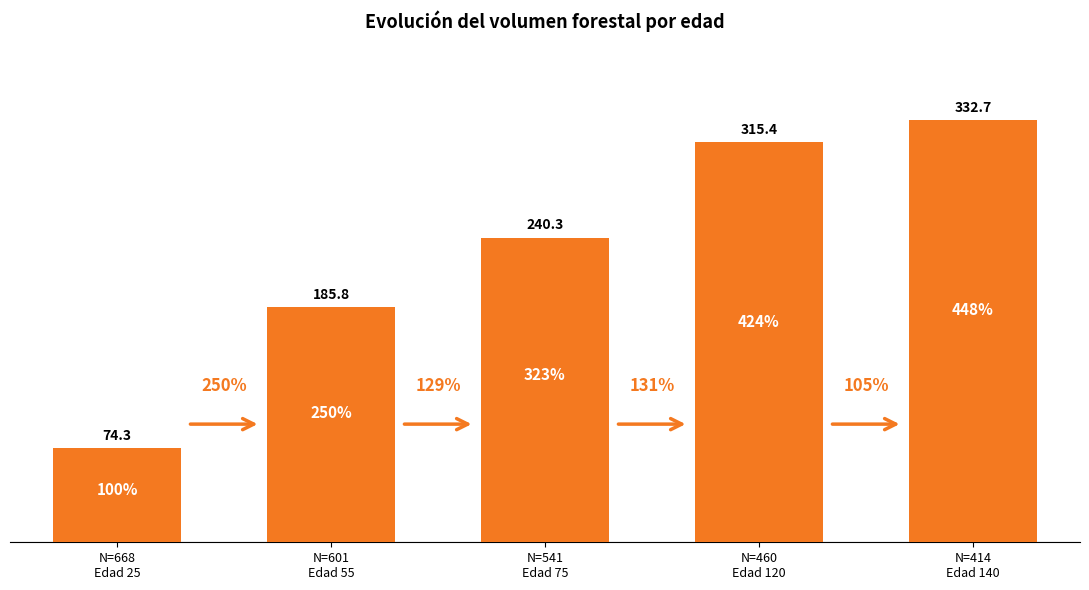

Are the bars grouped side by side (vs. stacked)?

No